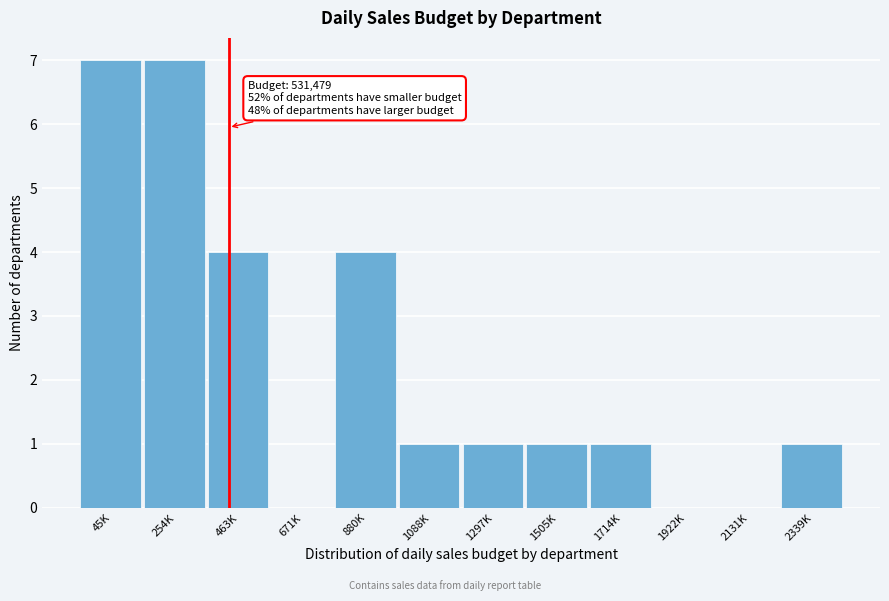

Reading right to left, list all the values displayed in this chart.

2339K=1	2131K=0	1922K=0	1714K=1	1505K=1	1297K=1	1088K=1	880K=4	671K=0	463K=4	254K=7	45K=7